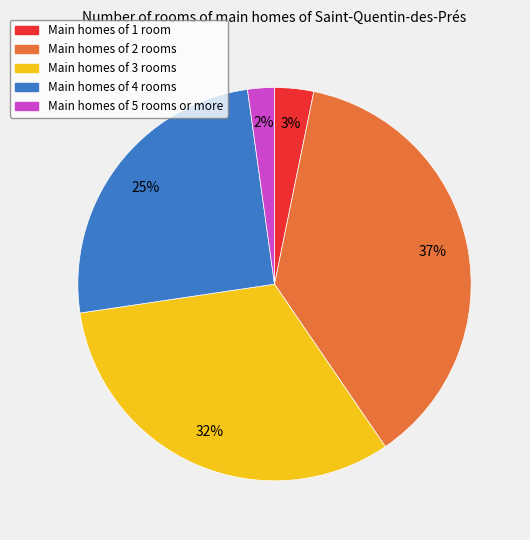

Does any single category account for the majority?

No